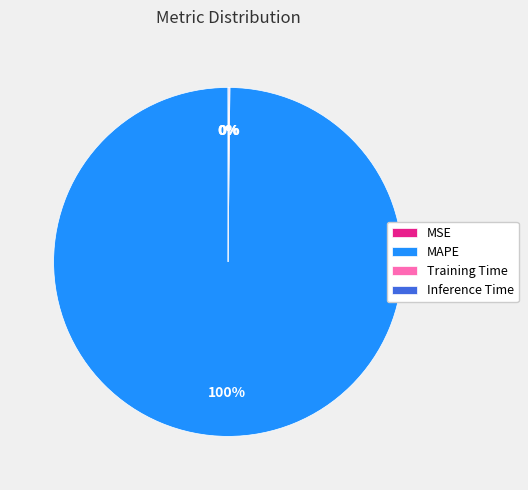

The MAPE slice represents 100% of the pie. True or false?

True